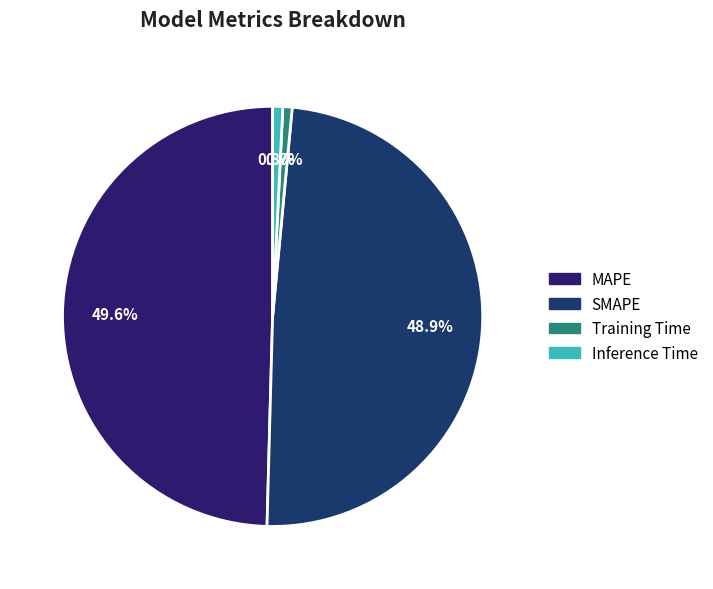

Which slice is the largest?

MAPE